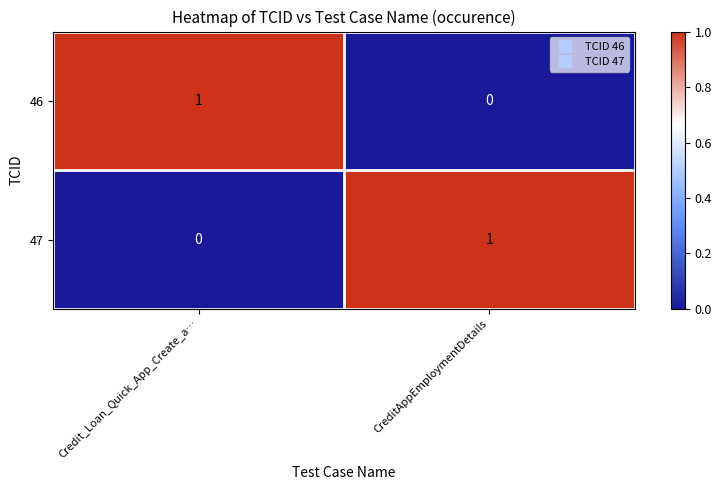

The value of 47 at CreditAppEmploymentDetails is 1. True or false?

True